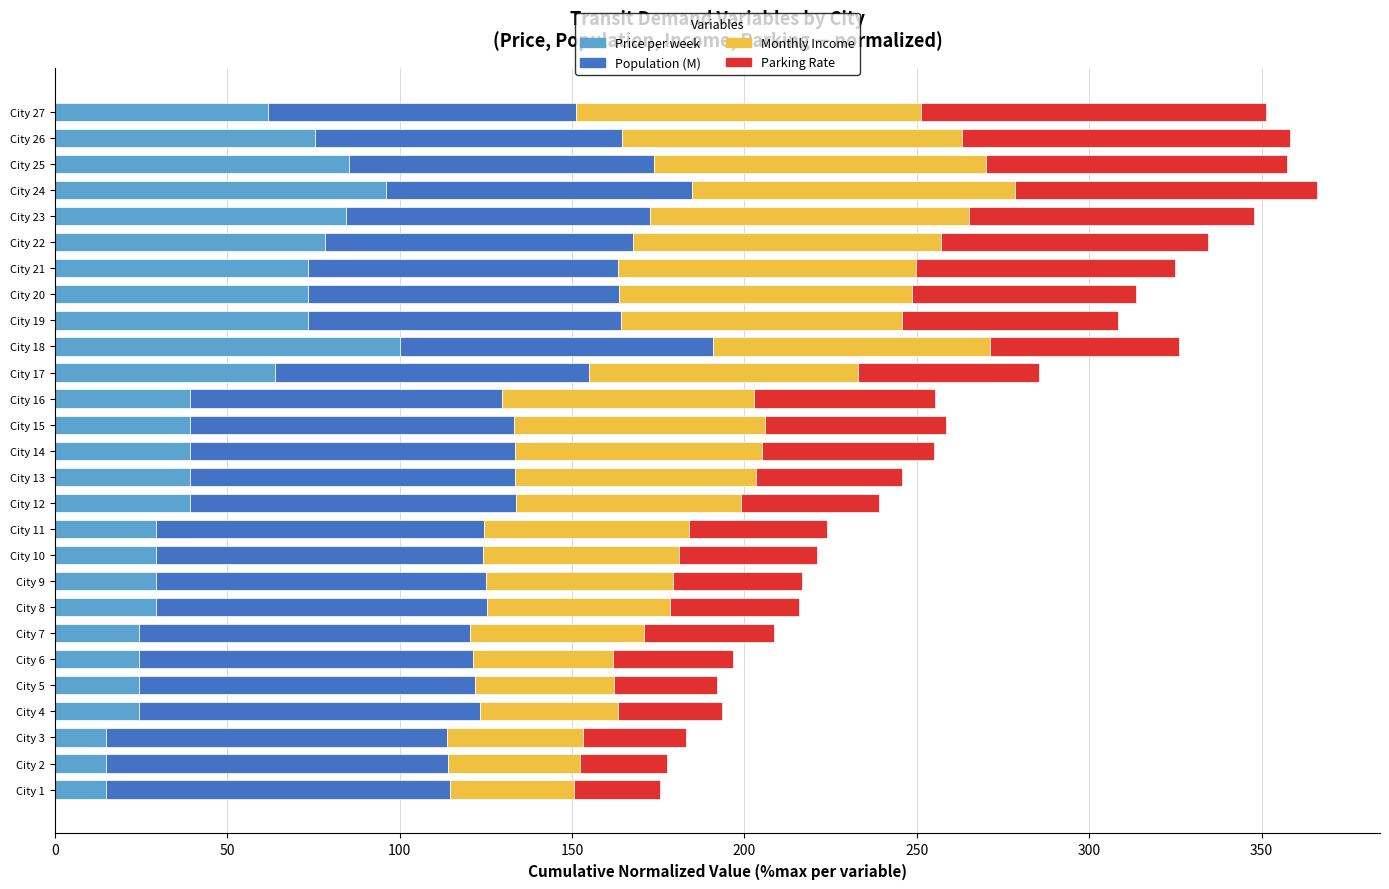

What is the highest value of the Price per week series?

100.0